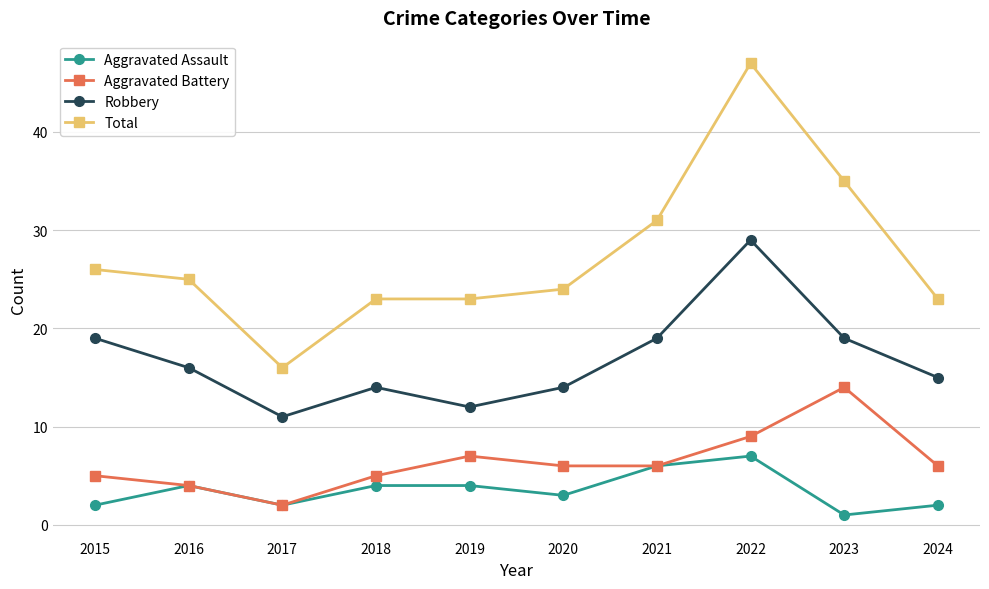

What is the approximate value of Robbery at 2022?

29